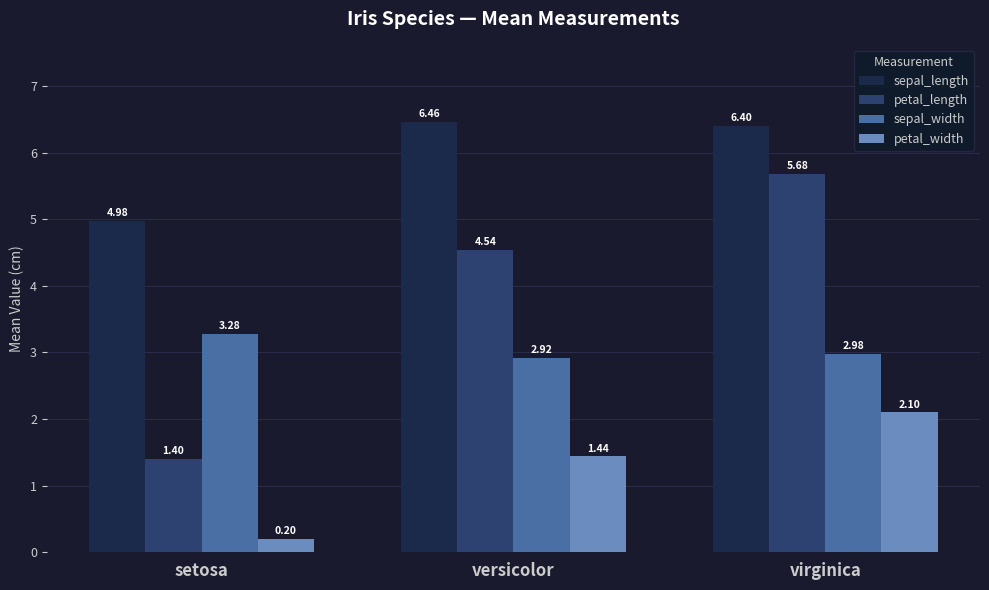

Rank the series at versicolor from lowest to highest value.

petal_width, sepal_width, petal_length, sepal_length